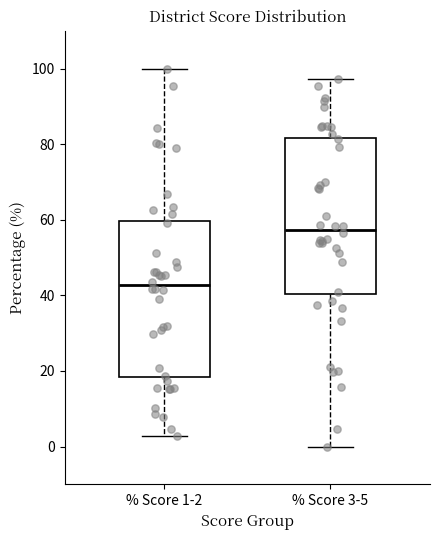

Reading left to right, transcribe this box plot: for each box, give where its median line is, the range the box spans, and where its two whiskers end, as read against the y-axis. The values are not printed on the chart, so give them approximately, as read against the axis.

% Score 1-2: median 42, box 18 to 60, whiskers 2 to 100
% Score 3-5: median 58, box 40 to 82, whiskers 0 to 98